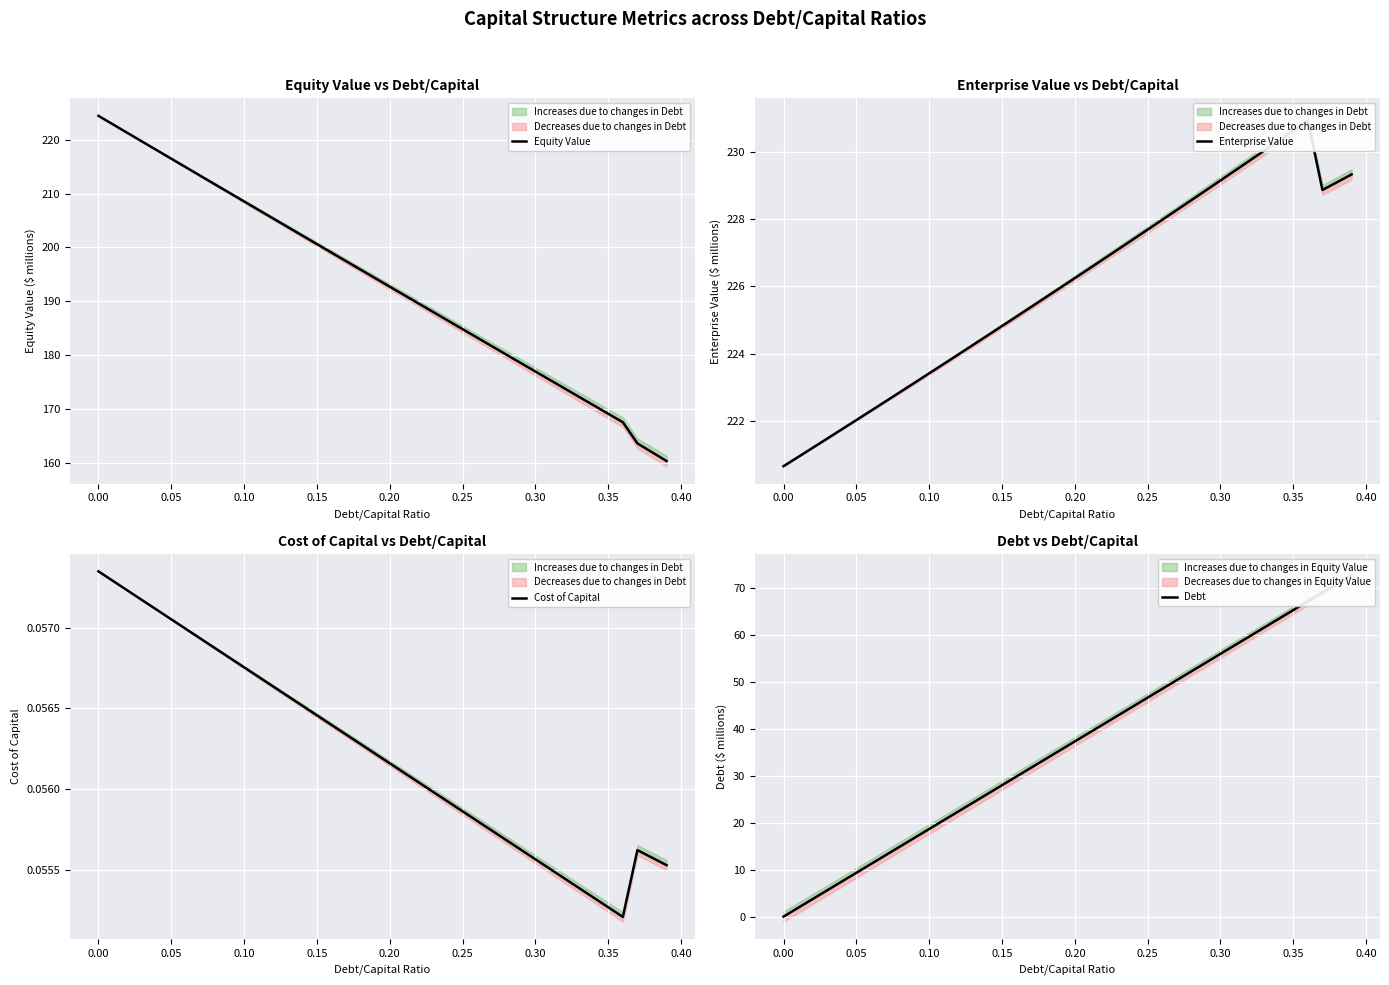

What is the value of the Cost of Capital point at the 1st from the left?

0.1